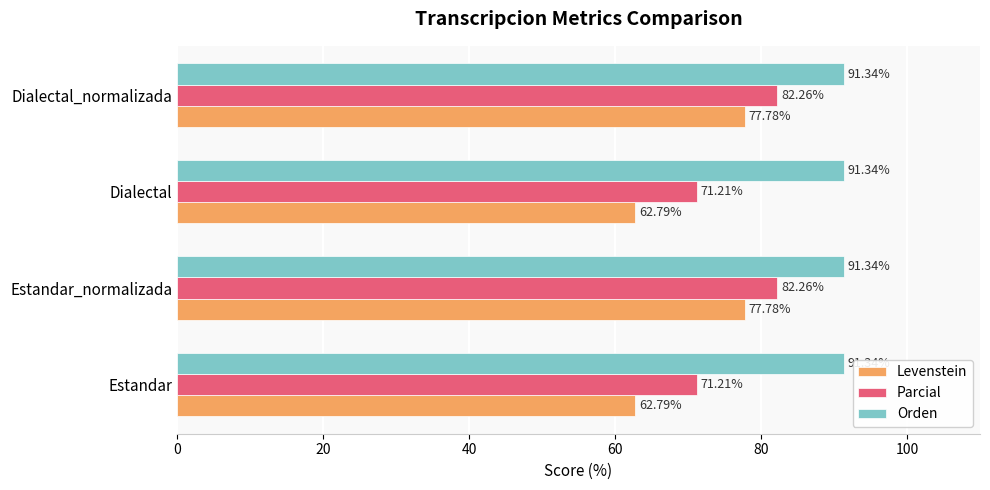

At how many categories does at least one series exceed 76?

4